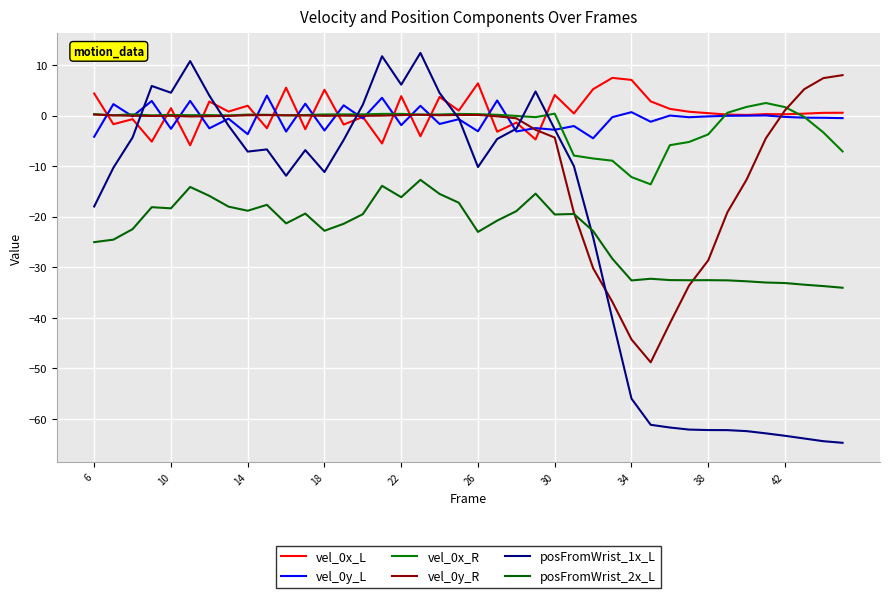

At which category does vel_0x_R reach its first local valley?

10